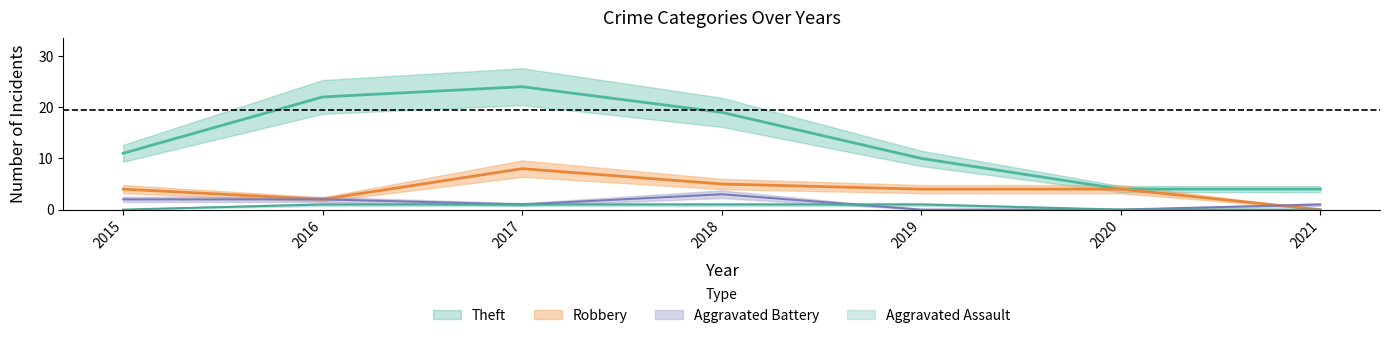

True or false: Theft and Aggravated Battery intersect in this chart.

False